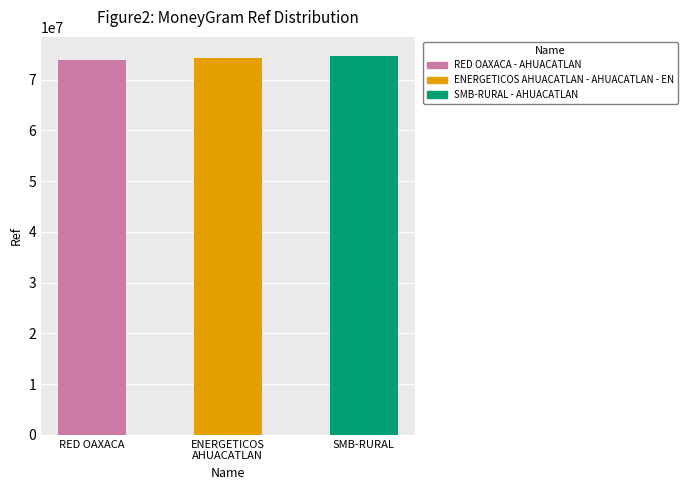

What is the difference between the second highest and minimum values?

371217